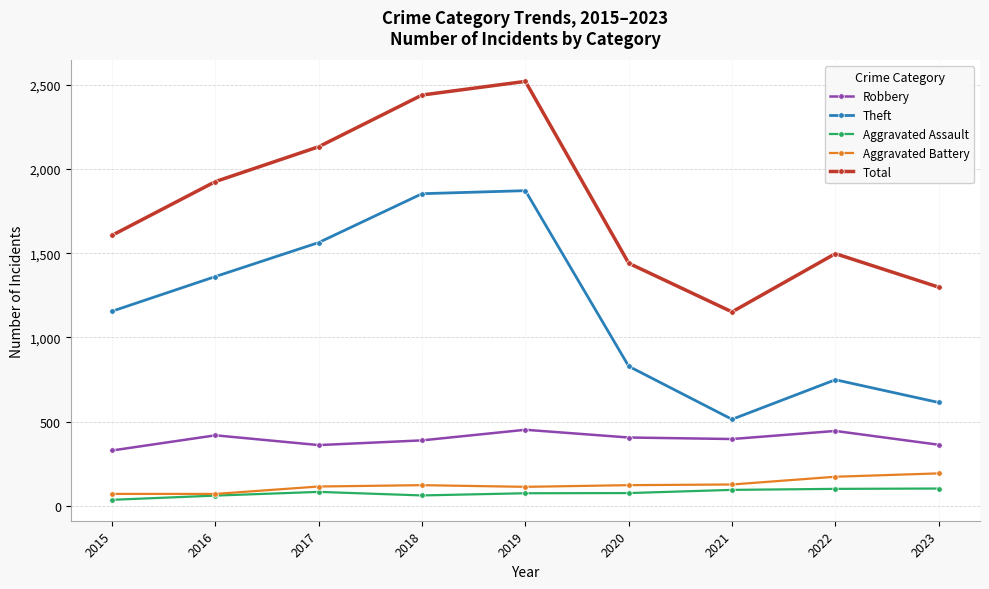

What is the total value across all series at 2022?

2966